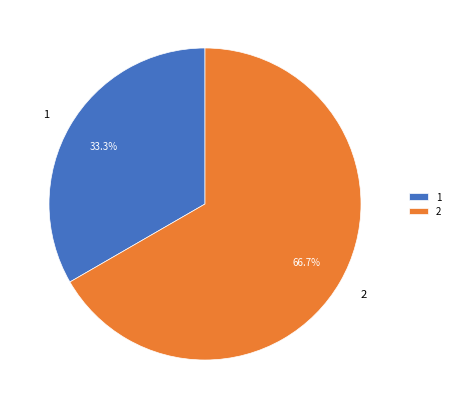

Combined, what portion of the pie is 1 and 2?

100.0%